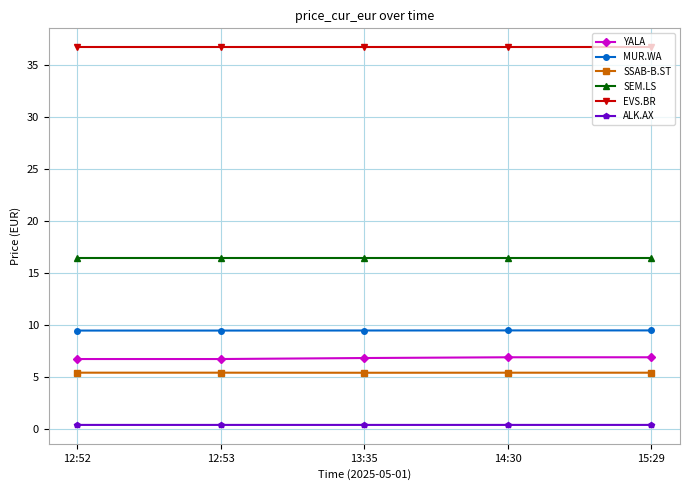

Count the ALK.AX values in the range 0 to 1.

5